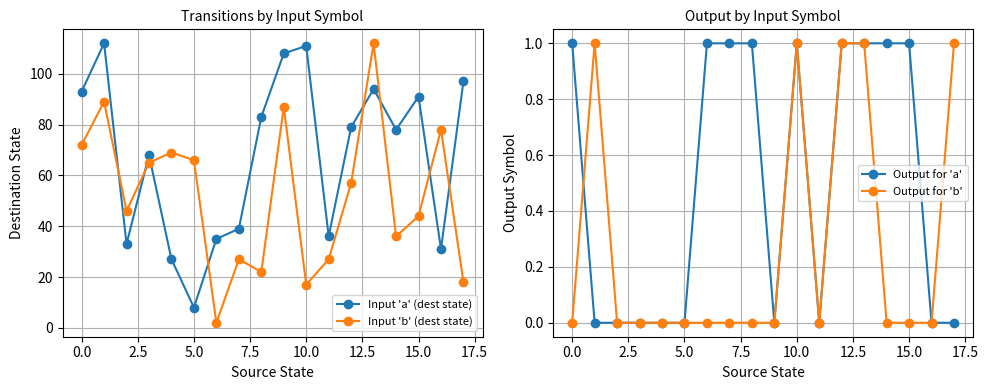

At which category does Output for 'b' reach its first local valley?

11